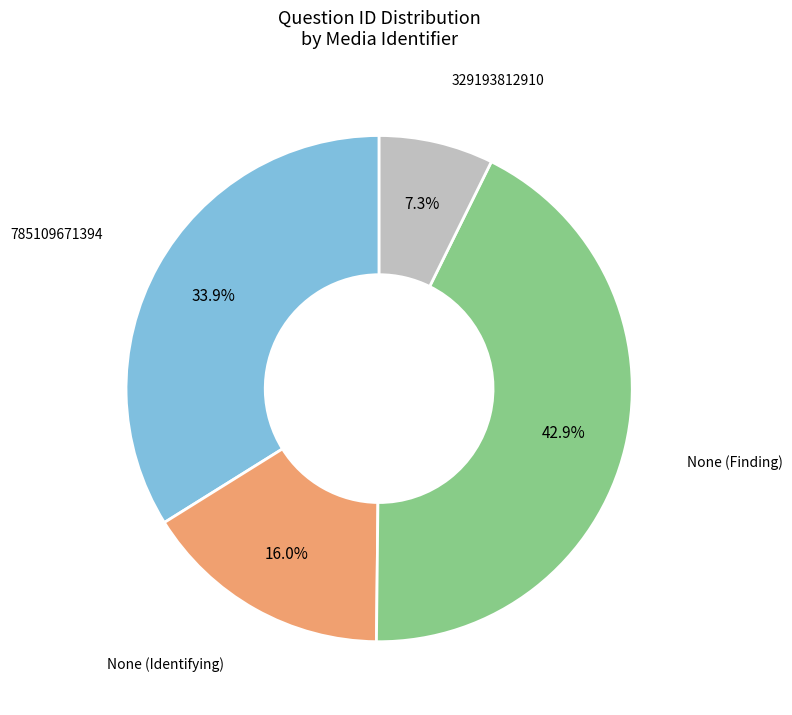

Is there a majority slice in this chart?

No